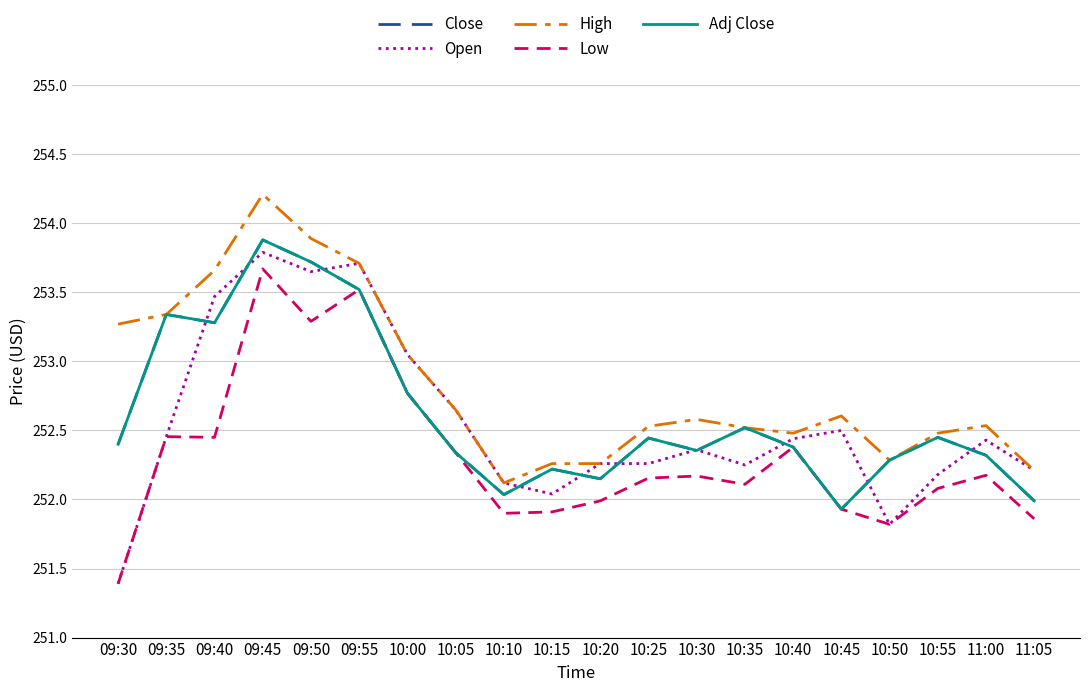

Does the chart display data point markers on the line(s)?

No